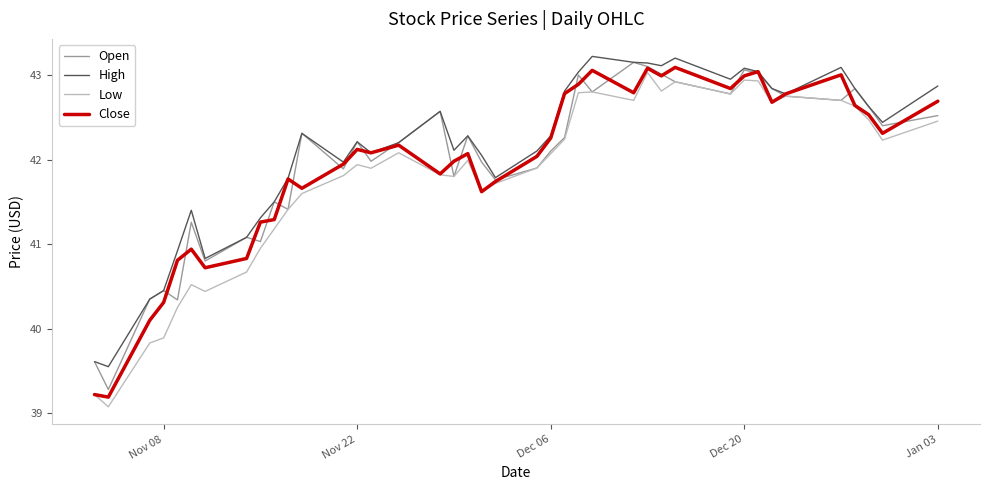

What is the lowest value of the Low series?

39.1